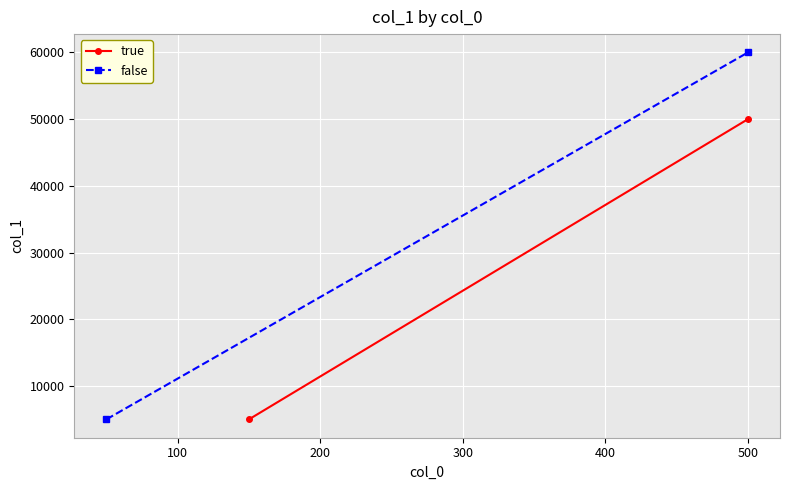

Rank the series by their maximum value, from highest to lowest.

false, true